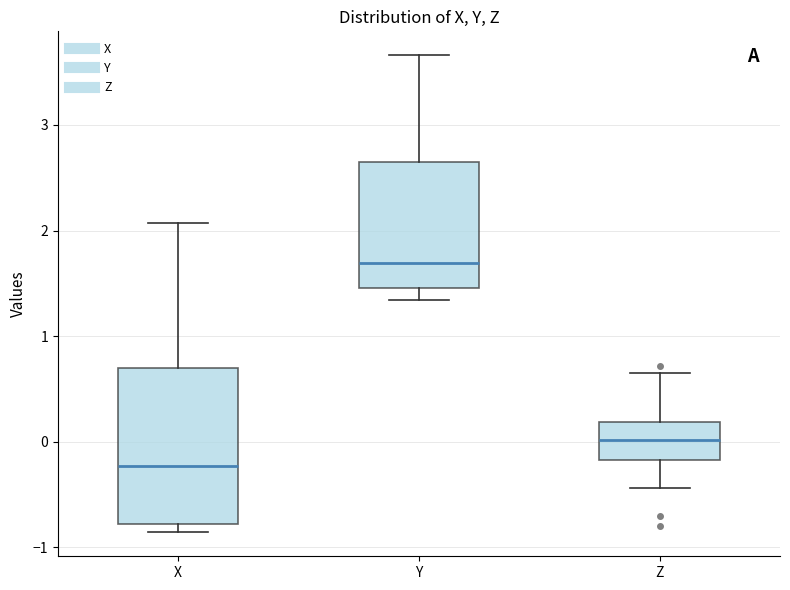

Where is the lower edge of the box for X on the y-axis? The values are not printed on the chart, so give them approximately, as read against the axis.

-0.8